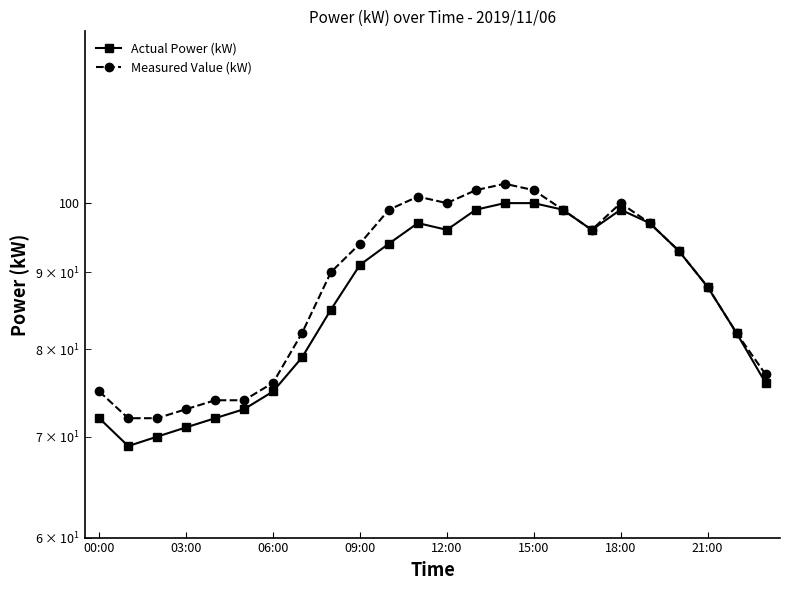

Where is Measured Value (kW) nearest to the value 87?

21:00